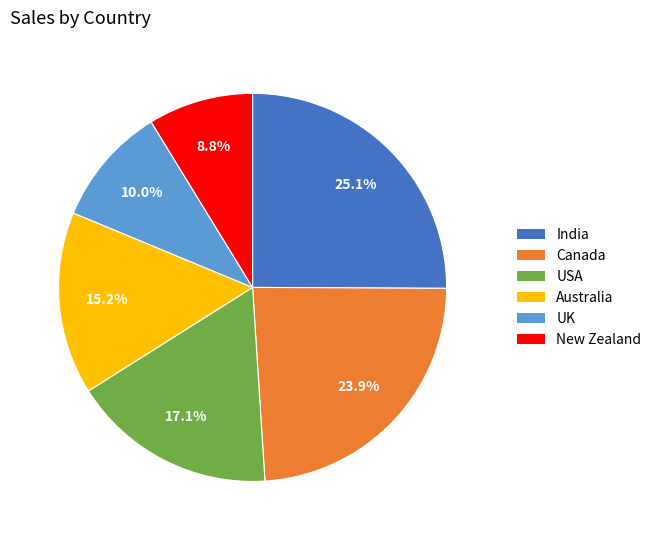

To the nearest percent, what is the difference between the New Zealand and UK slice percentages?

1%